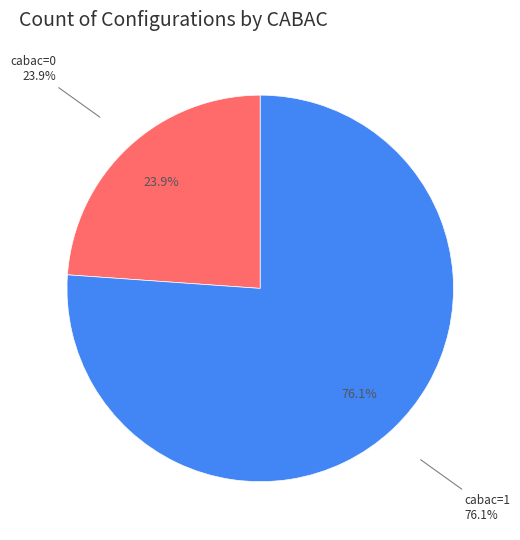

Is cabac=0 the majority of the pie?

No